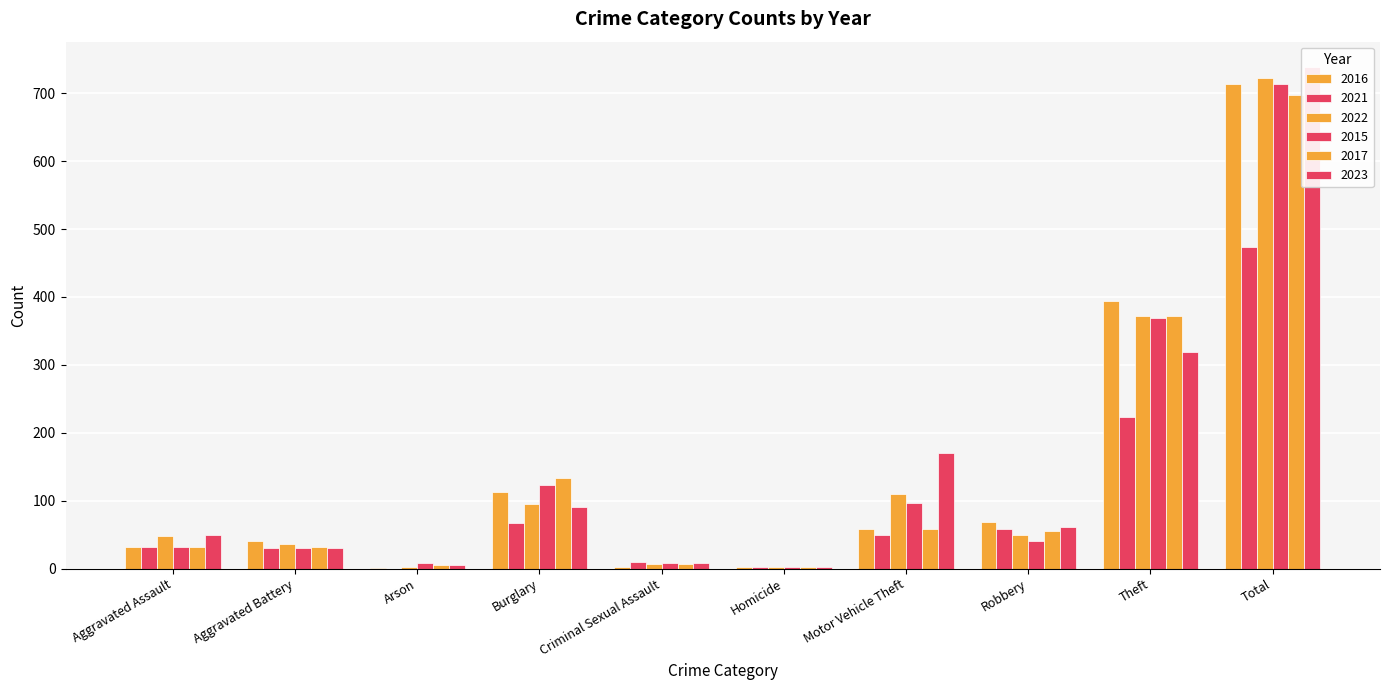

Reading right to left, list all the values displayed in this chart.

2016: Total=714	Theft=394	Robbery=69	Motor Vehicle Theft=59	Homicide=2	Criminal Sexual Assault=3	Burglary=113	Arson=1	Aggravated Battery=41	Aggravated Assault=32
2021: Total=474	Theft=224	Robbery=59	Motor Vehicle Theft=49	Homicide=2	Criminal Sexual Assault=10	Burglary=67	Arson=0	Aggravated Battery=31	Aggravated Assault=32
2022: Total=722	Theft=372	Robbery=50	Motor Vehicle Theft=110	Homicide=2	Criminal Sexual Assault=7	Burglary=95	Arson=2	Aggravated Battery=36	Aggravated Assault=48
2015: Total=713	Theft=369	Robbery=41	Motor Vehicle Theft=96	Homicide=3	Criminal Sexual Assault=9	Burglary=123	Arson=9	Aggravated Battery=31	Aggravated Assault=32
2017: Total=697	Theft=372	Robbery=55	Motor Vehicle Theft=59	Homicide=2	Criminal Sexual Assault=7	Burglary=133	Arson=5	Aggravated Battery=32	Aggravated Assault=32
2023: Total=739	Theft=319	Robbery=61	Motor Vehicle Theft=171	Homicide=3	Criminal Sexual Assault=9	Burglary=91	Arson=5	Aggravated Battery=30	Aggravated Assault=50